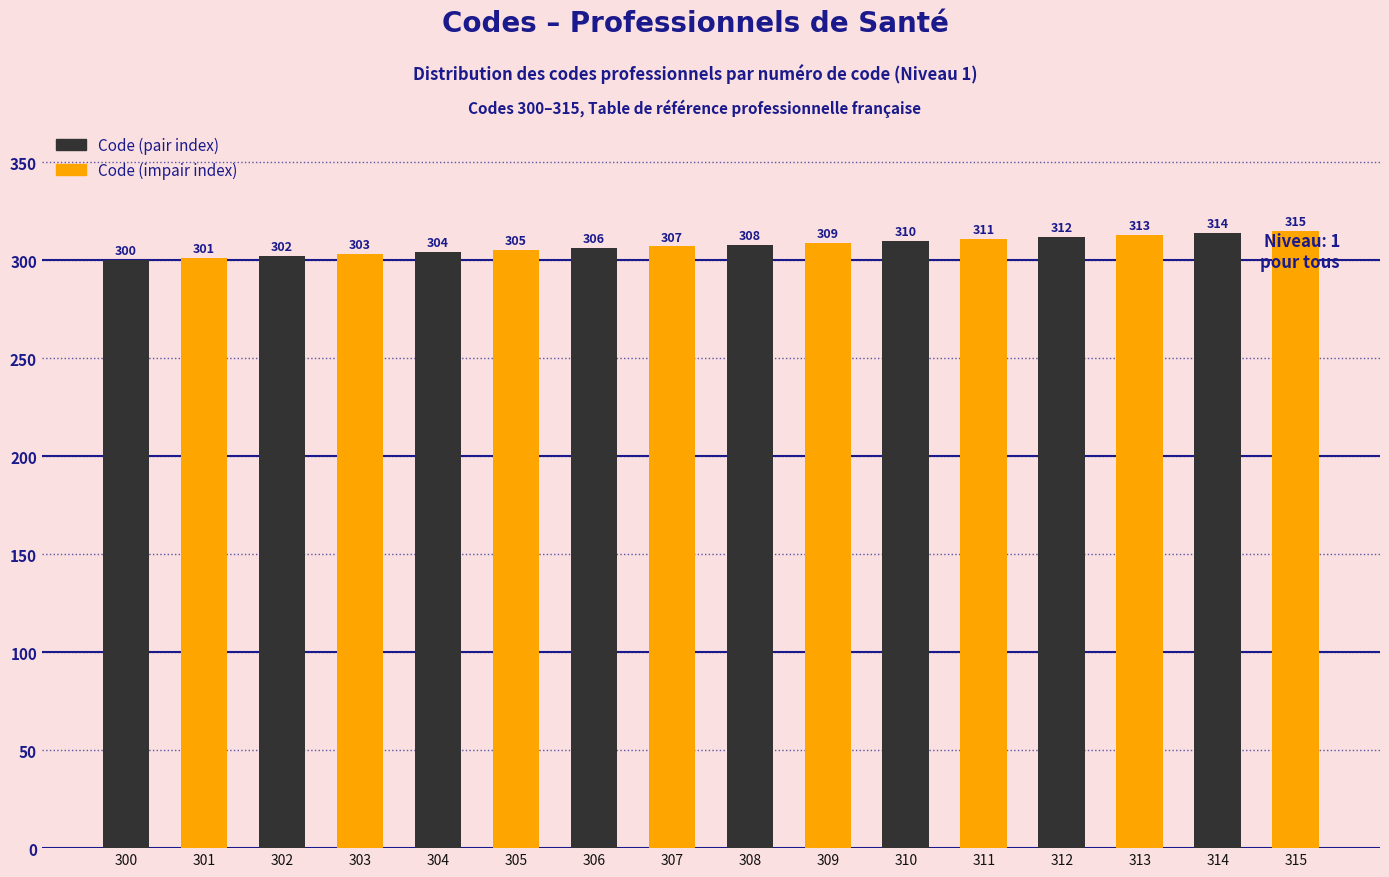

Reading left to right, transcribe all the data shown in this chart.

300=300	301=301	302=302	303=303	304=304	305=305	306=306	307=307	308=308	309=309	310=310	311=311	312=312	313=313	314=314	315=315